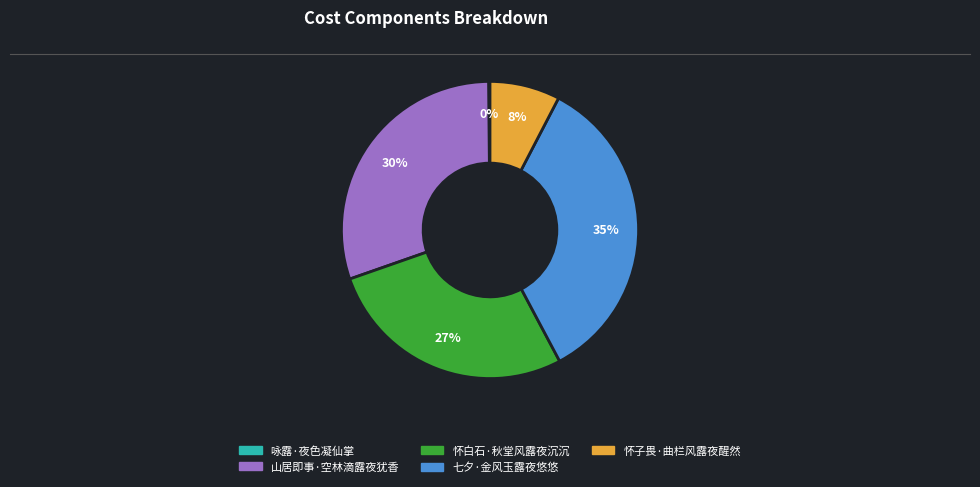

Which slice is the largest?

七夕·金风玉露夜悠悠